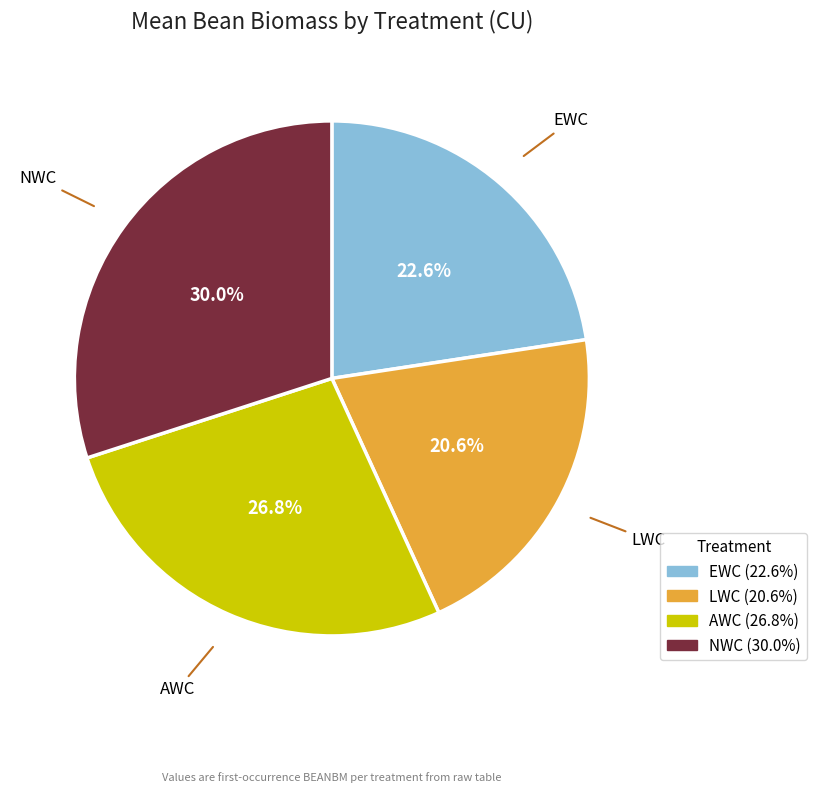

Does AWC represent more than half of the total?

No